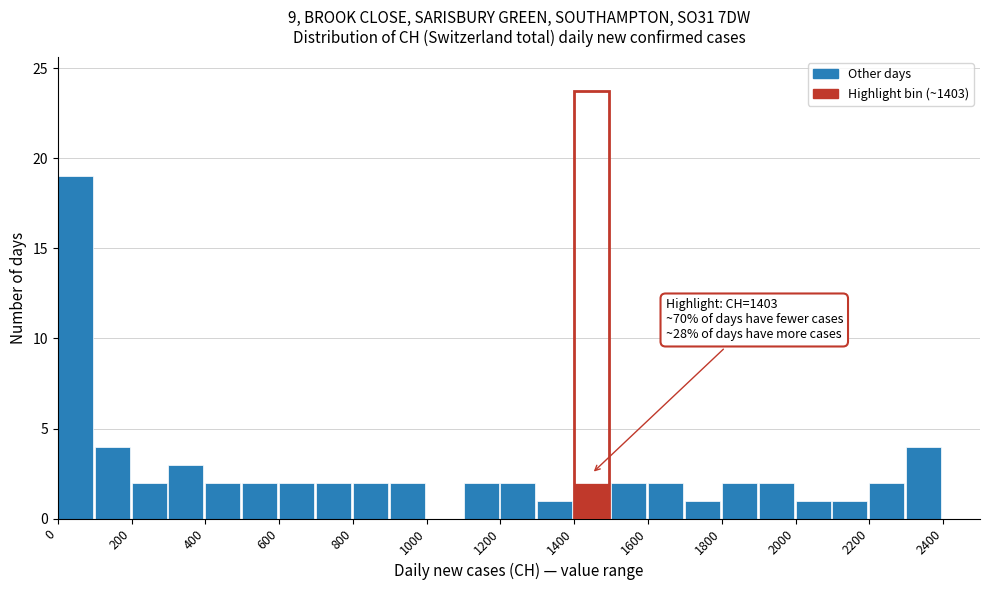

Over which range of the x-axis is the bar tallest?

0 to 100